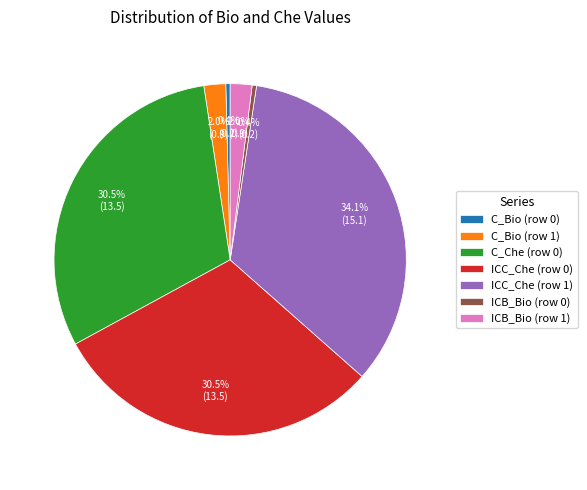

Which category has the biggest portion of the pie?

ICC_Che (row 1)